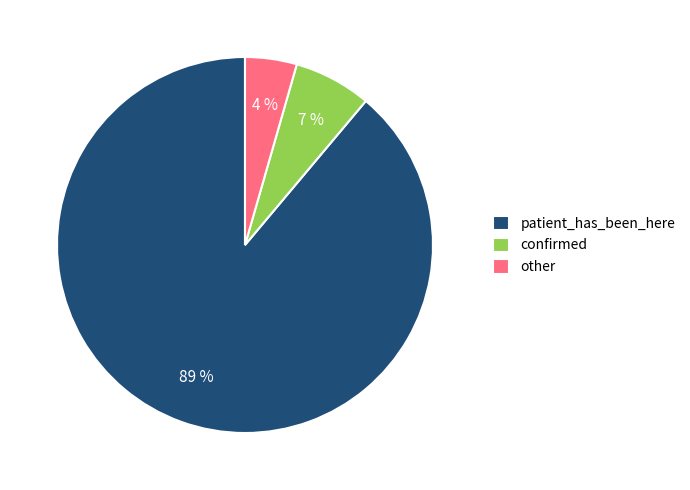

How many slices are in this pie chart?

3